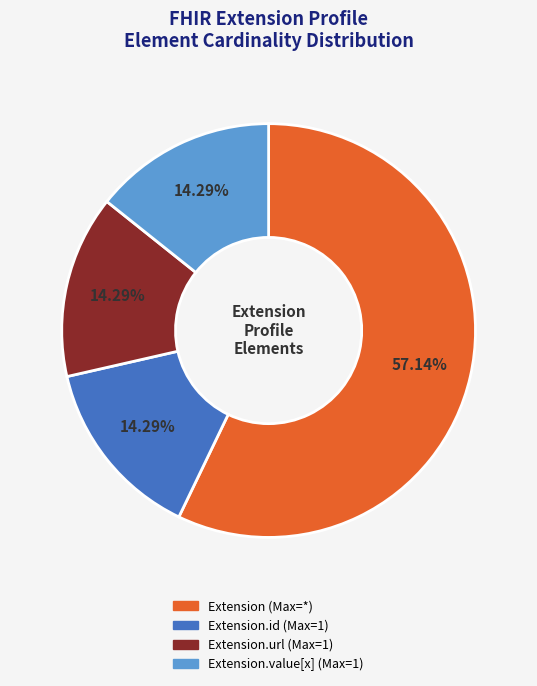

Does any single category account for the majority?

Yes